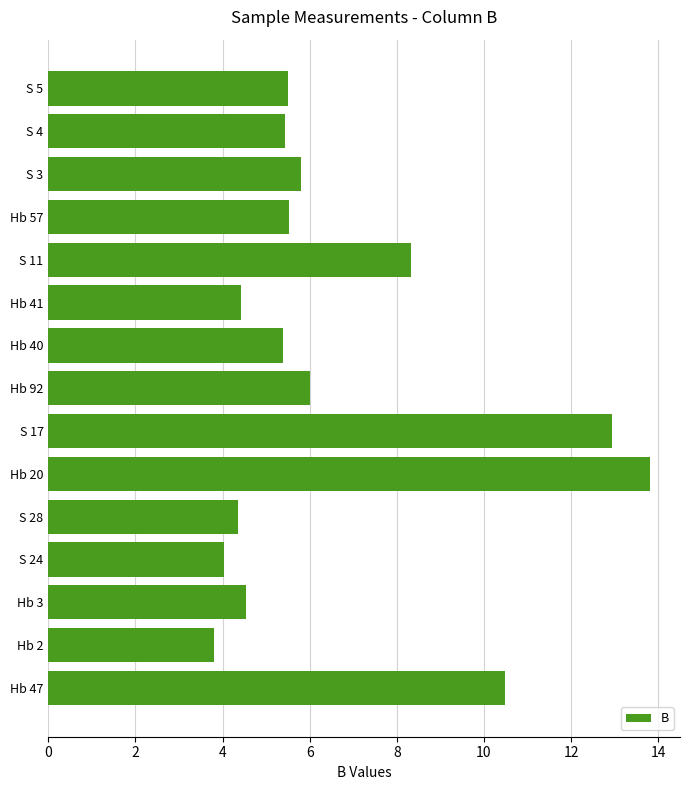

What is the difference between the maximum and minimum values?

10.0